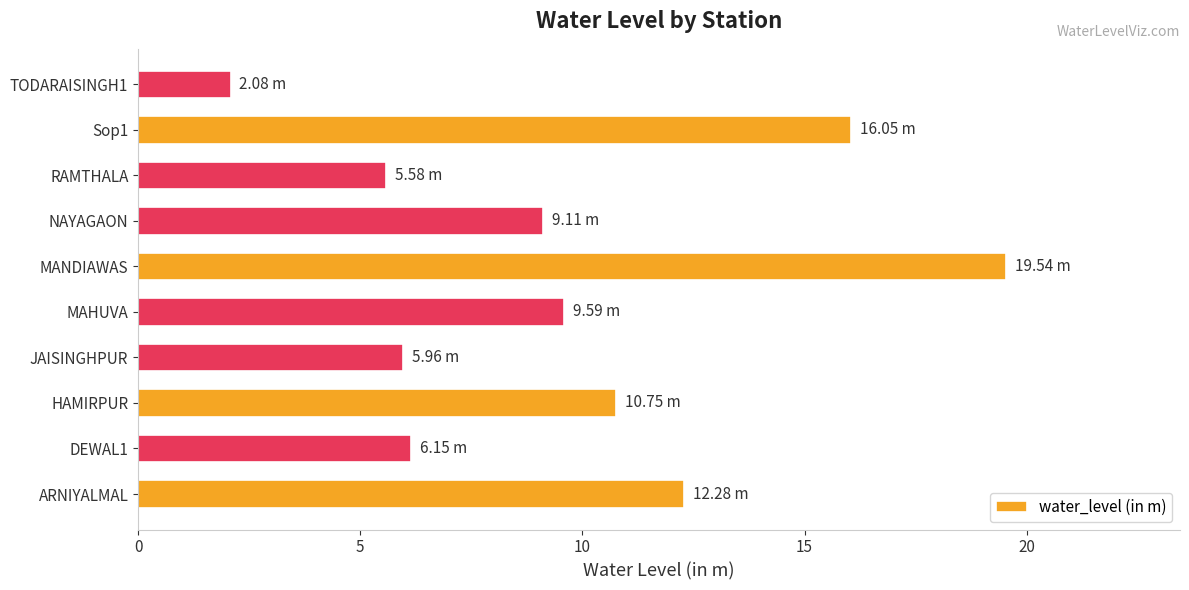

What is the difference between the maximum and second lowest values?

14.0